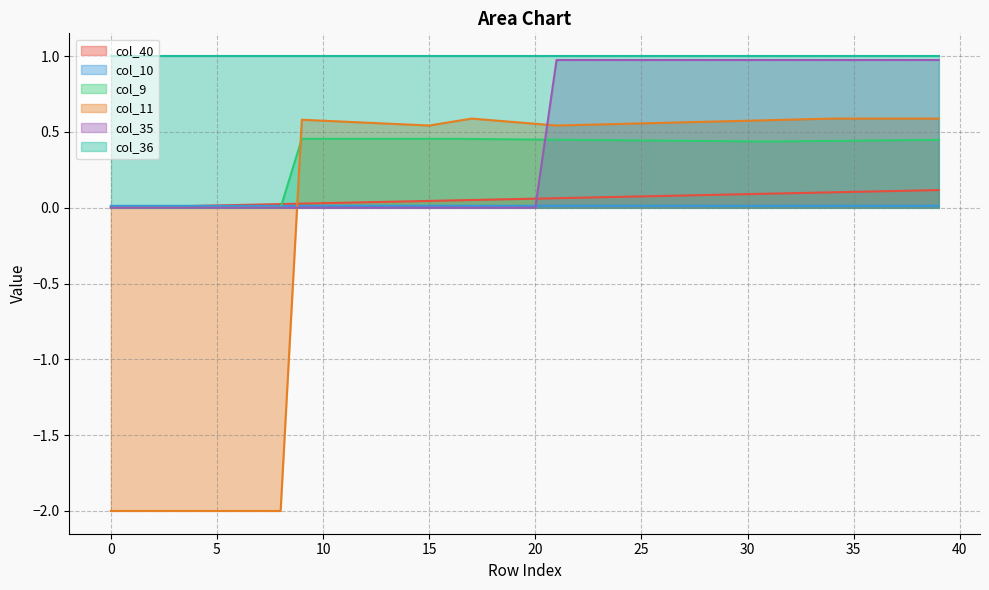

True or false: col_35 and col_40 intersect in this chart.

True